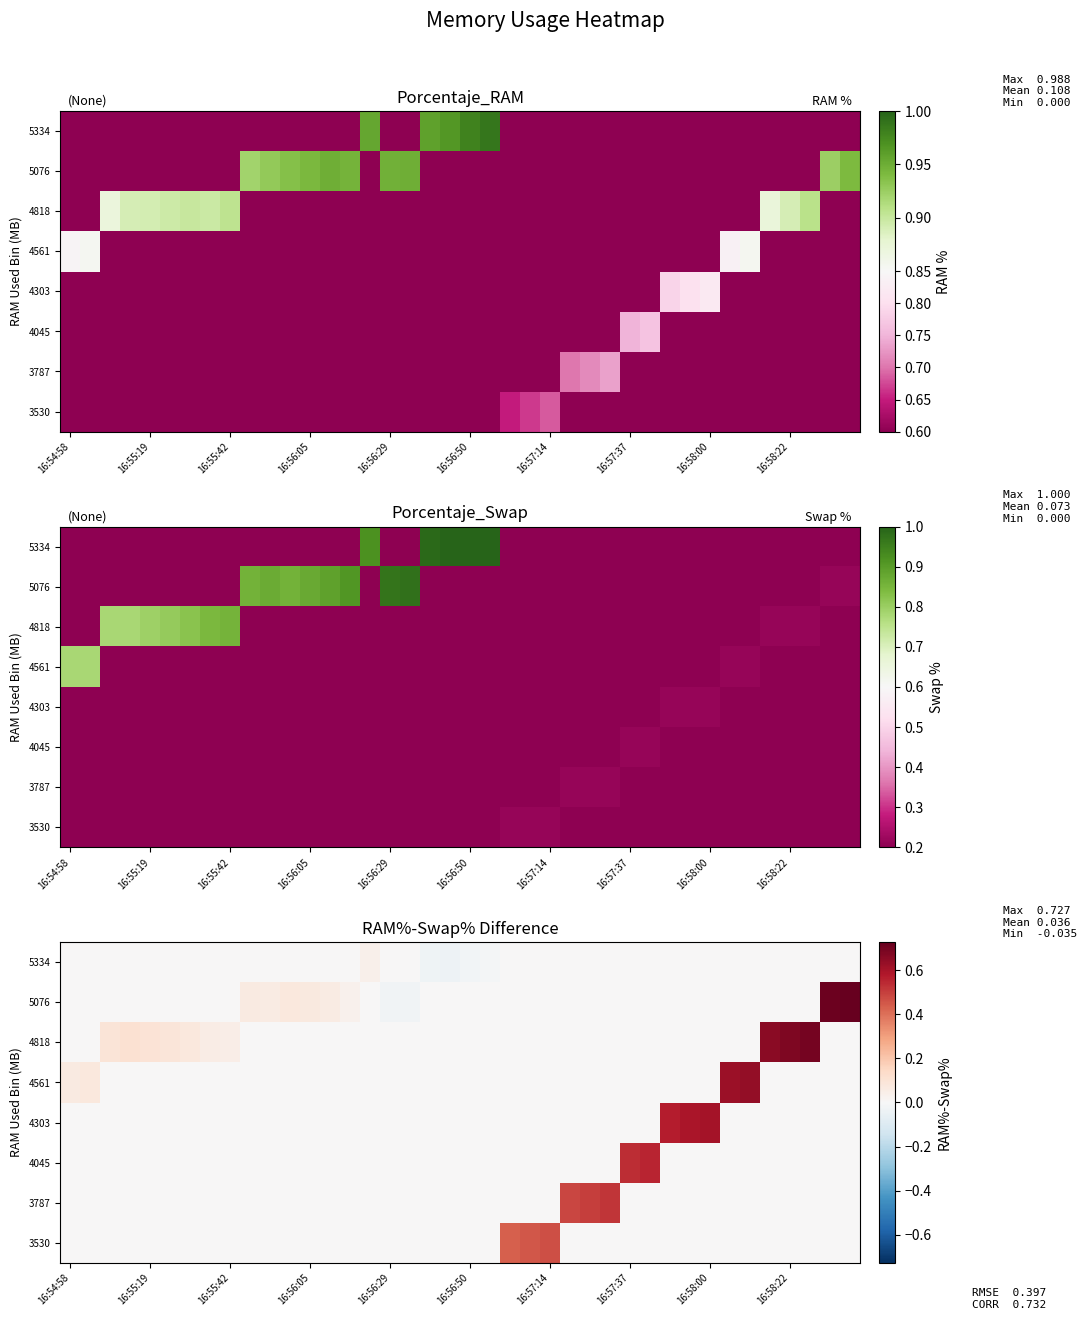

What is the total value across all series at 34?

0.6